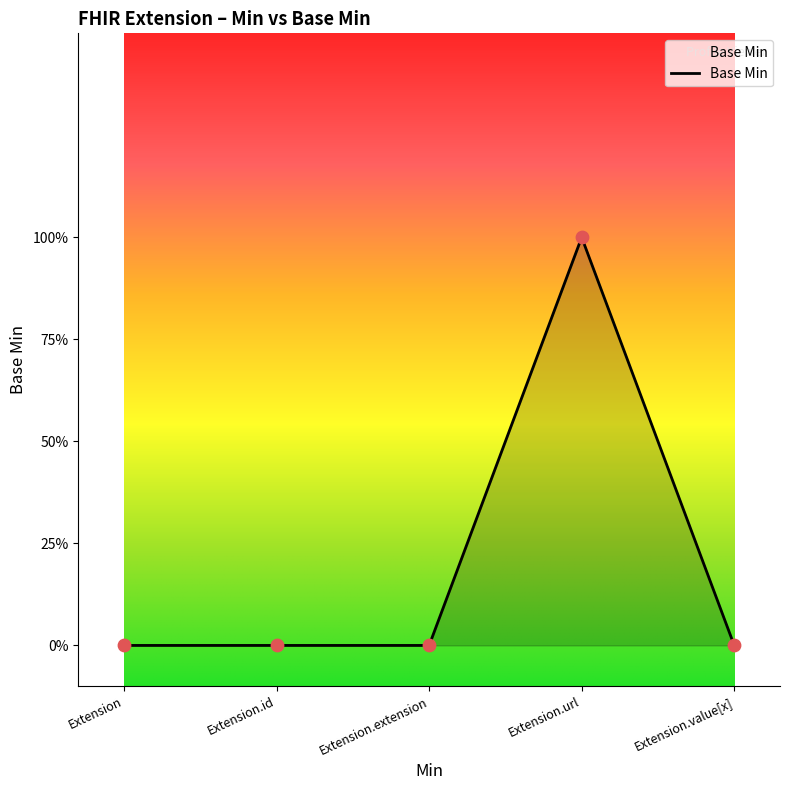

Between Extension.id and Extension.value[x], which is larger?

Extension.id